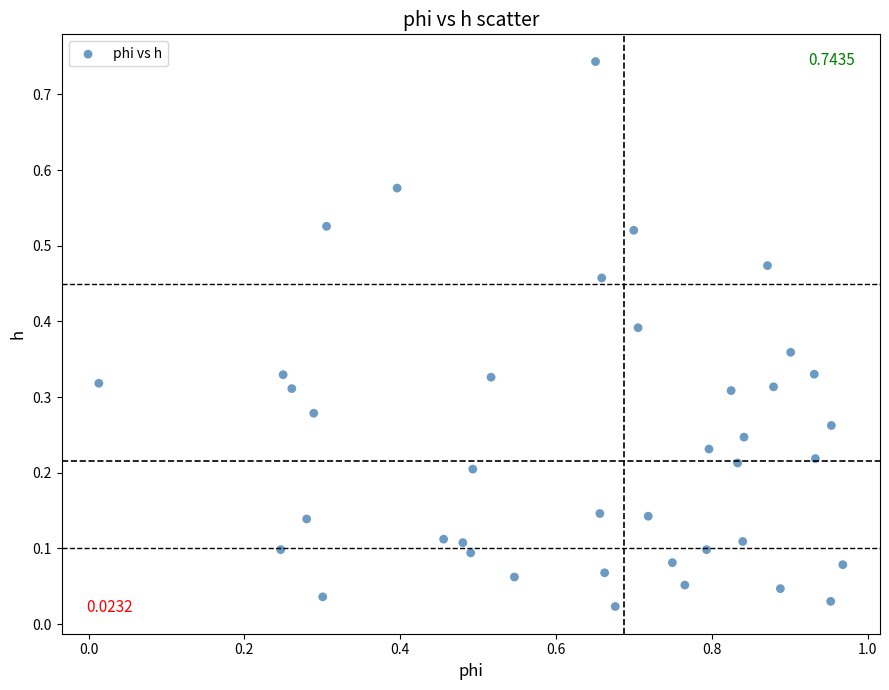

What is the range of X values (max minus min)?

1.0